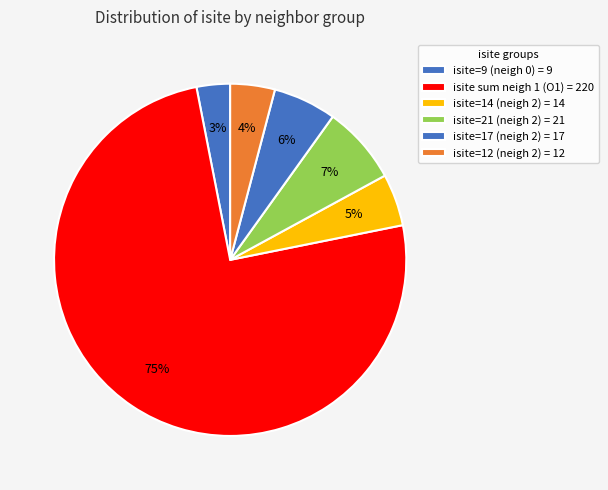

Count the number of slices in the pie.

6